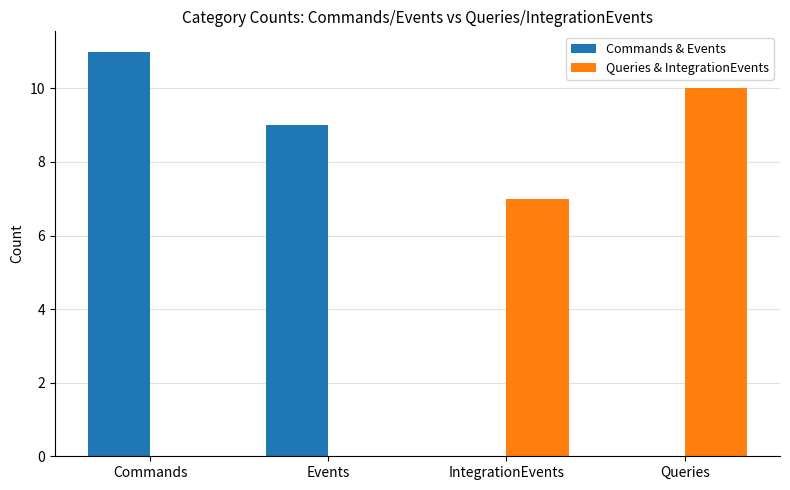

Which series has the largest total across all categories?

Commands & Events